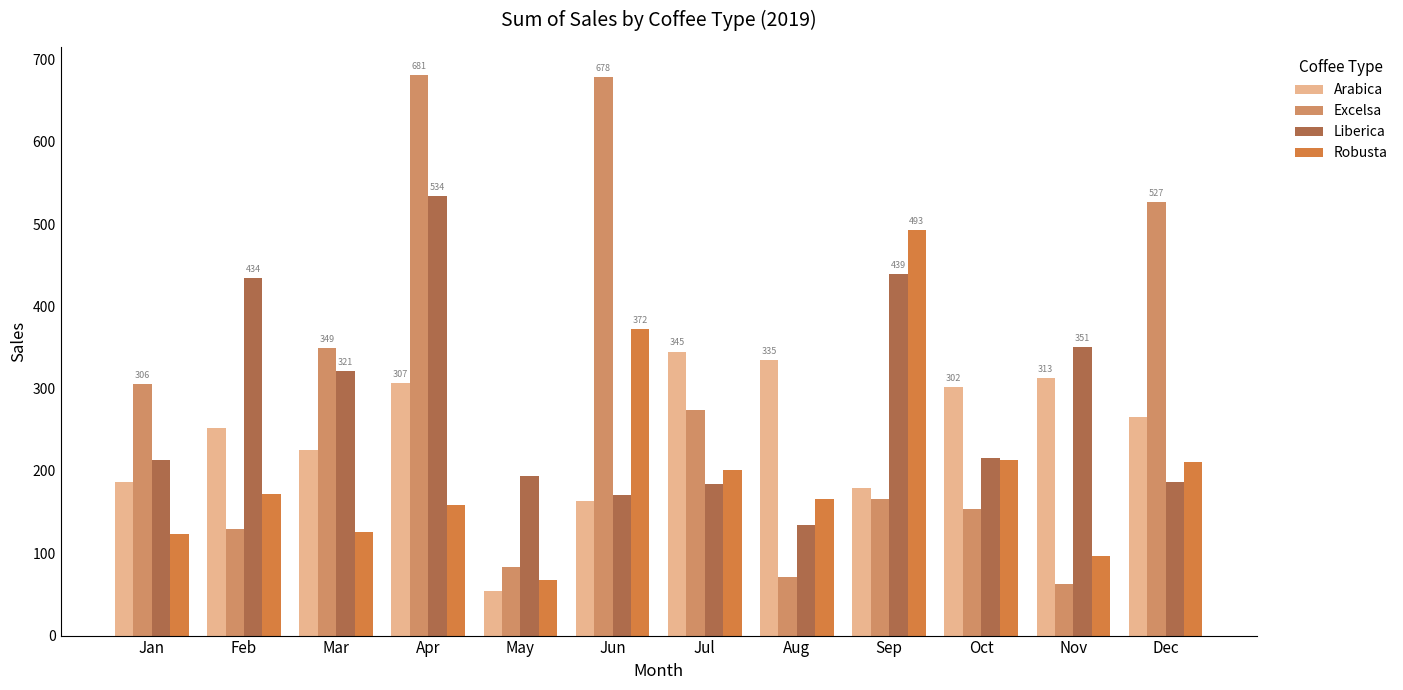

Rank the series by their maximum value, from lowest to highest.

Arabica, Robusta, Liberica, Excelsa